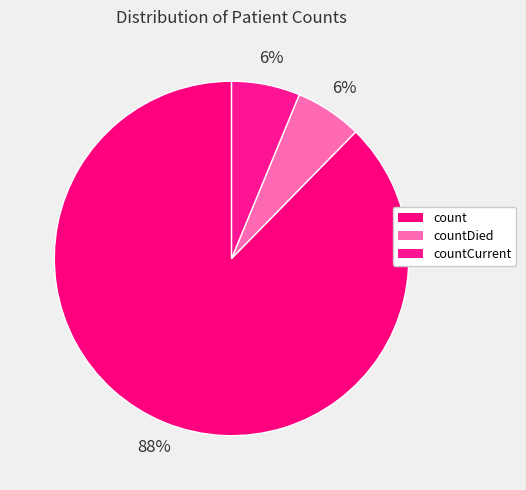

To the nearest percent, what percentage of the pie is count?

88%